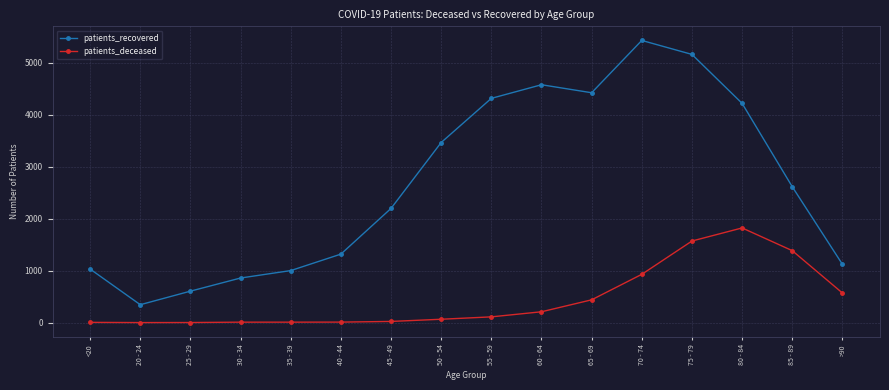

Does the chart have visible grid lines?

Yes